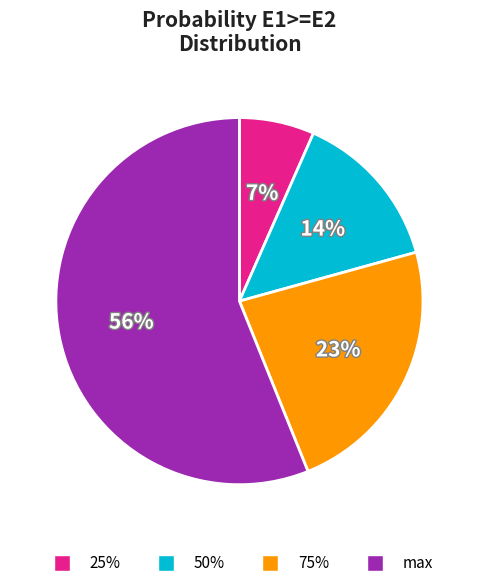

Does any single category account for the majority?

Yes